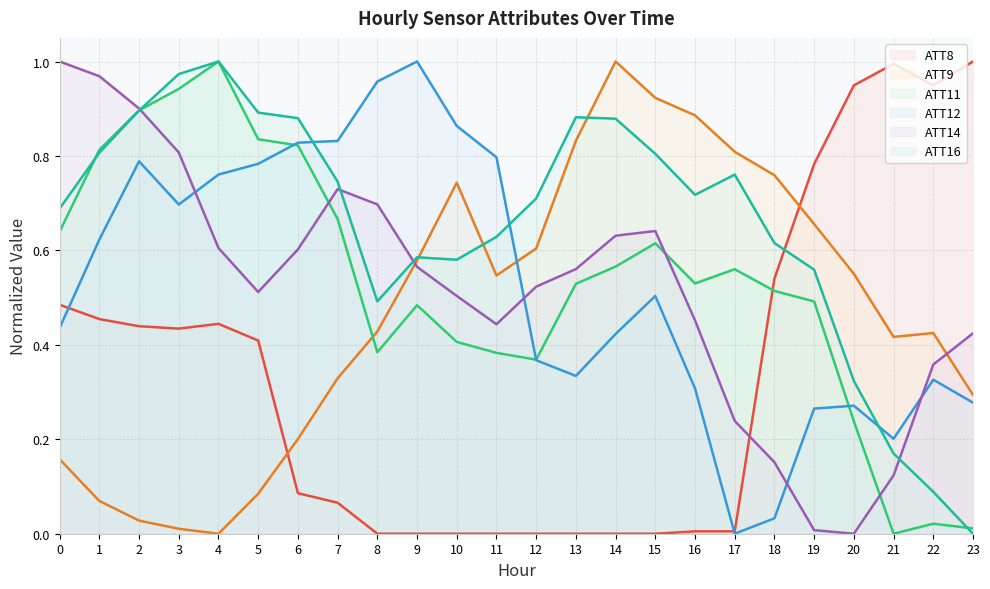

At how many categories does at least one series exceed 0?

24